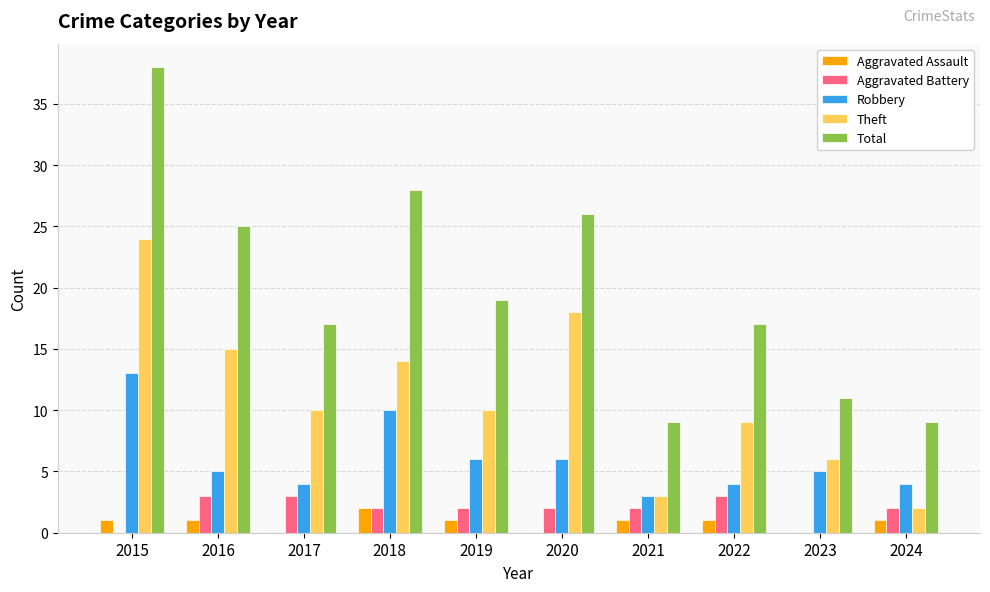

What is the difference between the Robbery values at 2019 and 2018?

4